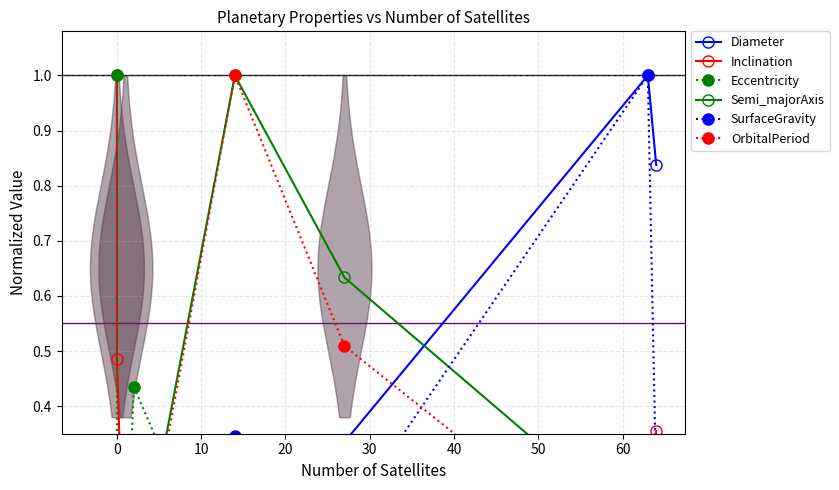

How many interior local peaks does the Inclination series have?

1